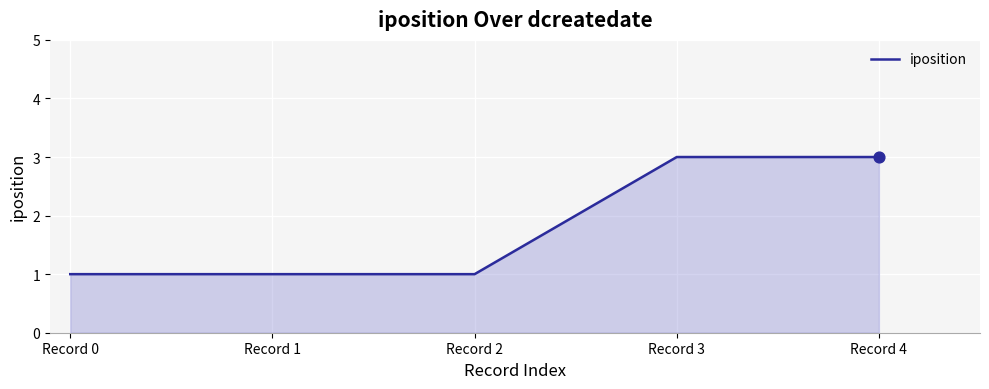

Which has a higher value, Record 2 or Record 4?

Record 4